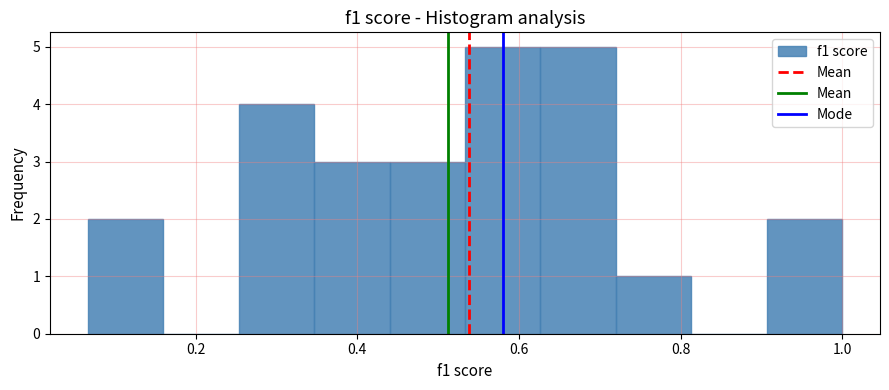

How tall is the bar that spans 0.72 to 0.82 on the x-axis? Neither the bar edges nor the heights are printed on the chart, so give them approximately, as read against the axes.

1